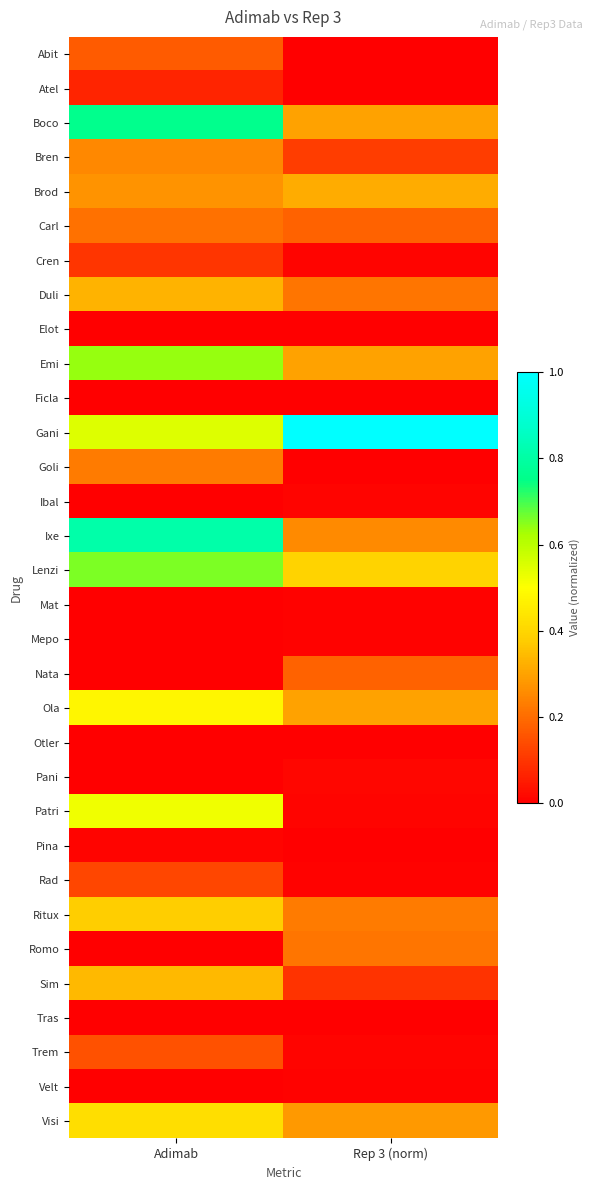

Reading right to left, list all the values displayed in this chart.

Abit: Rep 3 (norm)=0.0	Adimab=0.2
Atel: Rep 3 (norm)=0.0	Adimab=0.1
Boco: Rep 3 (norm)=0.3	Adimab=0.8
Bren: Rep 3 (norm)=0.1	Adimab=0.2
Brod: Rep 3 (norm)=0.3	Adimab=0.3
Carl: Rep 3 (norm)=0.2	Adimab=0.2
Cren: Rep 3 (norm)=0.0	Adimab=0.1
Duli: Rep 3 (norm)=0.2	Adimab=0.3
Elot: Rep 3 (norm)=0.0	Adimab=0.0
Emi: Rep 3 (norm)=0.3	Adimab=0.6
Ficla: Rep 3 (norm)=0.0	Adimab=0.0
Gani: Rep 3 (norm)=1.0	Adimab=0.6
Goli: Rep 3 (norm)=0.0	Adimab=0.2
Ibal: Rep 3 (norm)=0.0	Adimab=0.0
Ixe: Rep 3 (norm)=0.3	Adimab=0.8
Lenzi: Rep 3 (norm)=0.4	Adimab=0.7
Mat: Rep 3 (norm)=0.0	Adimab=0.0
Mepo: Rep 3 (norm)=0.0	Adimab=0.0
Nata: Rep 3 (norm)=0.2	Adimab=0.0
Ola: Rep 3 (norm)=0.3	Adimab=0.5
Otler: Rep 3 (norm)=0.0	Adimab=0.0
Pani: Rep 3 (norm)=0.0	Adimab=0.0
Patri: Rep 3 (norm)=0.0	Adimab=0.5
Pina: Rep 3 (norm)=0.0	Adimab=0.0
Rad: Rep 3 (norm)=0.0	Adimab=0.1
Ritux: Rep 3 (norm)=0.2	Adimab=0.4
Romo: Rep 3 (norm)=0.2	Adimab=0.0
Sim: Rep 3 (norm)=0.1	Adimab=0.3
Tras: Rep 3 (norm)=0.0	Adimab=0.0
Trem: Rep 3 (norm)=0.0	Adimab=0.1
Velt: Rep 3 (norm)=0.0	Adimab=0.0
Visi: Rep 3 (norm)=0.3	Adimab=0.4